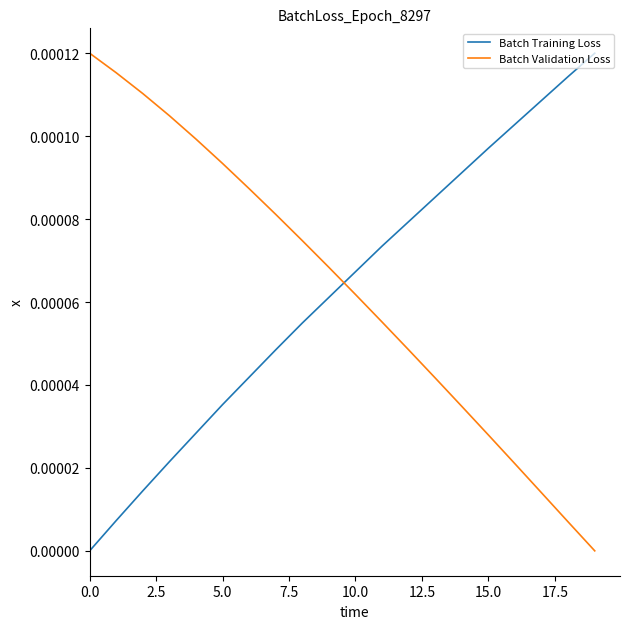

True or false: Batch Validation Loss and Batch Training Loss intersect in this chart.

True